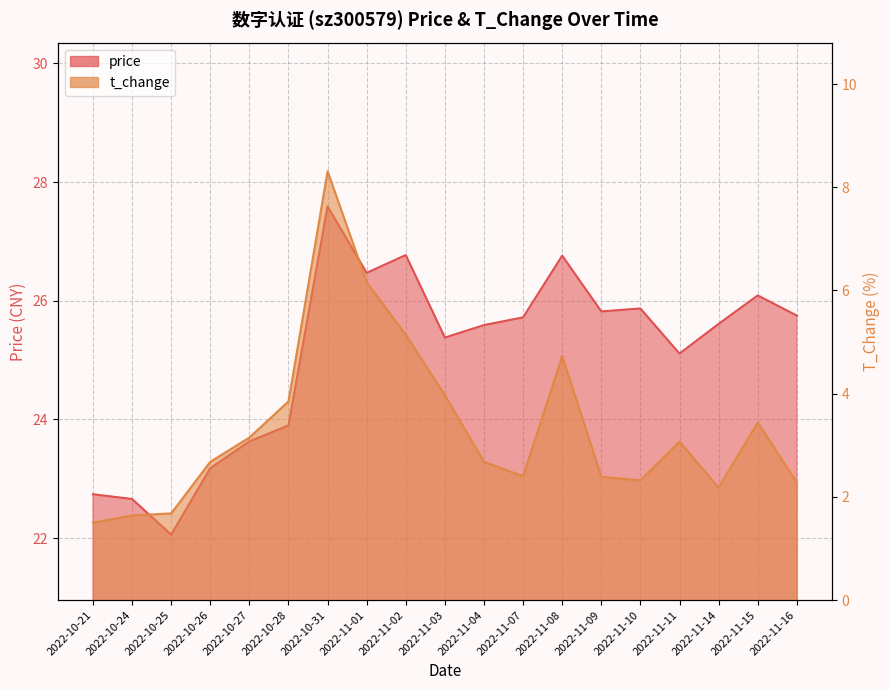

Is the value of t_change at 2022-10-31 greater than the value of price at 2022-11-03?

No